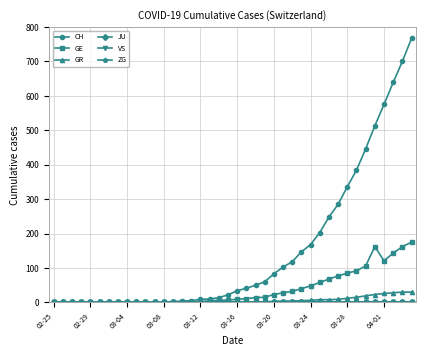

Does the chart have visible grid lines?

Yes